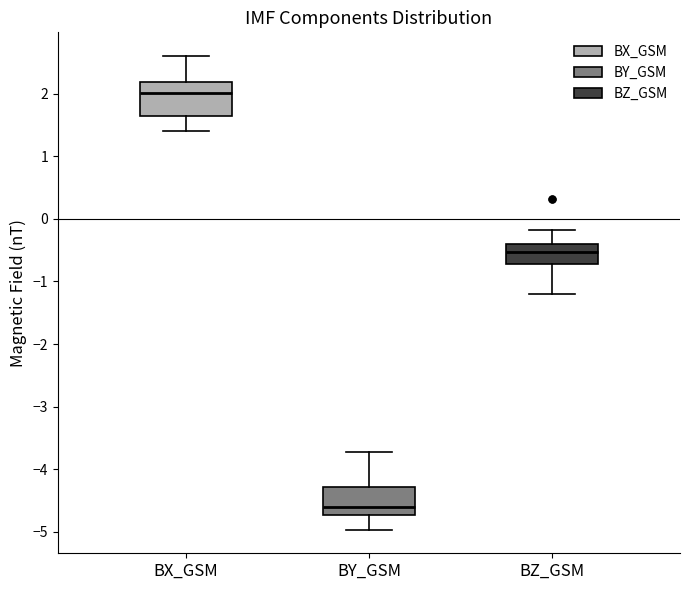

Where is the lower edge of the box for BX_GSM on the y-axis? The values are not printed on the chart, so give them approximately, as read against the axis.

1.6